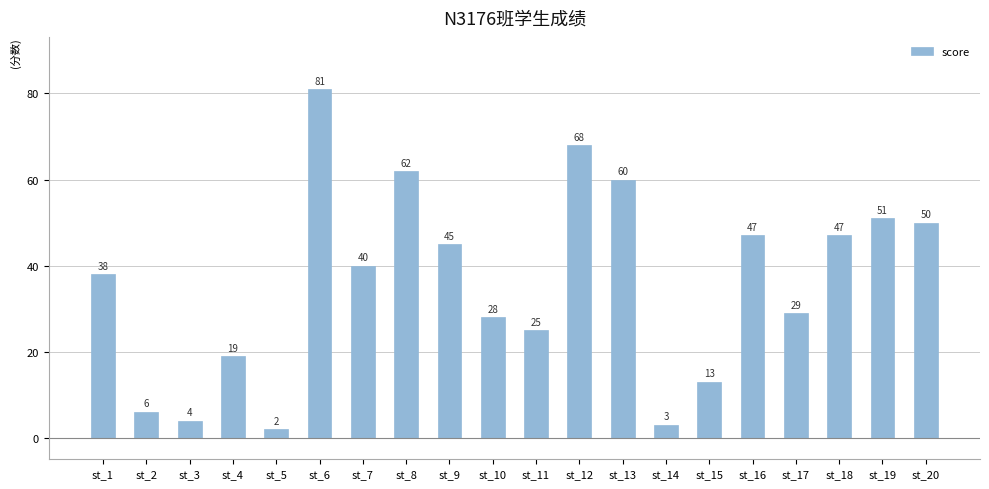

The value at st_13 is 60. True or false?

True